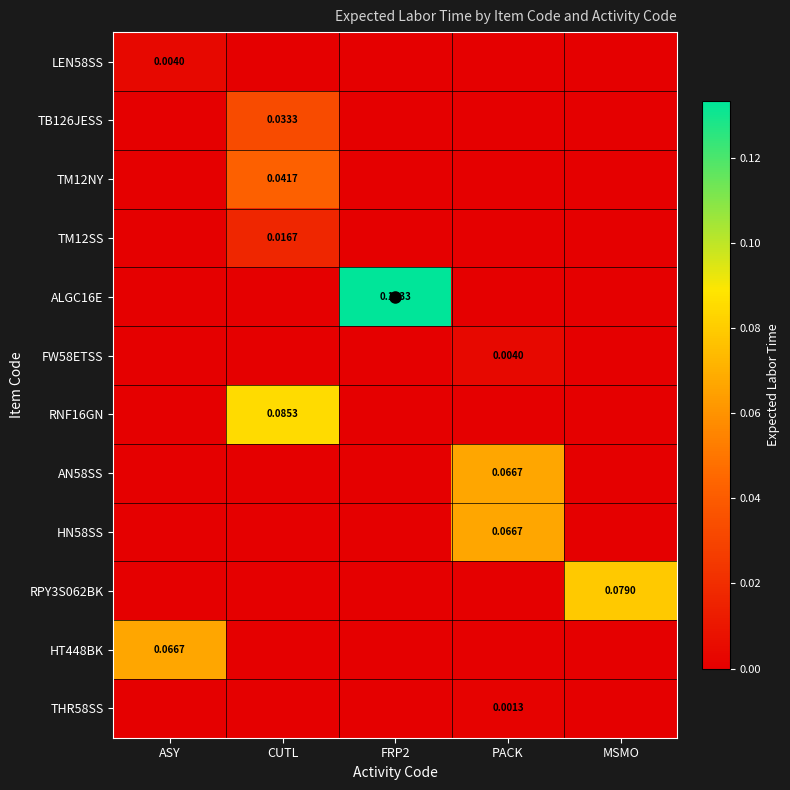

What is the sum of all HN58SS values?

0.1